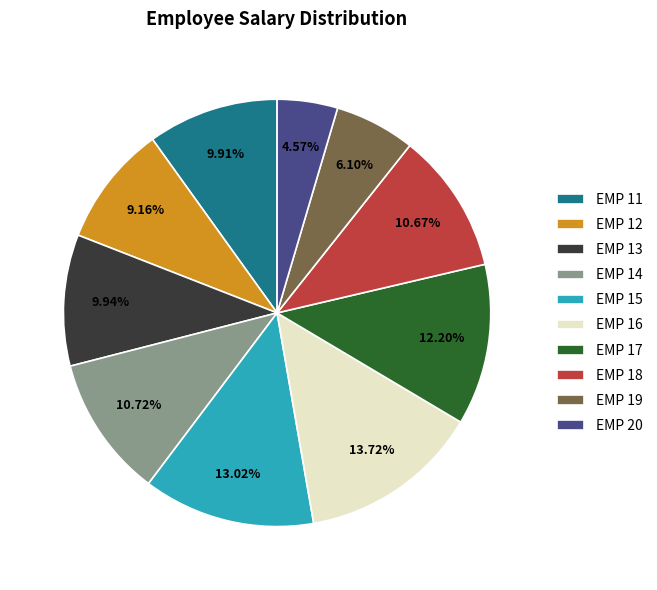

What is the ratio of the value at EMP 13 to the value at EMP 15?

0.8